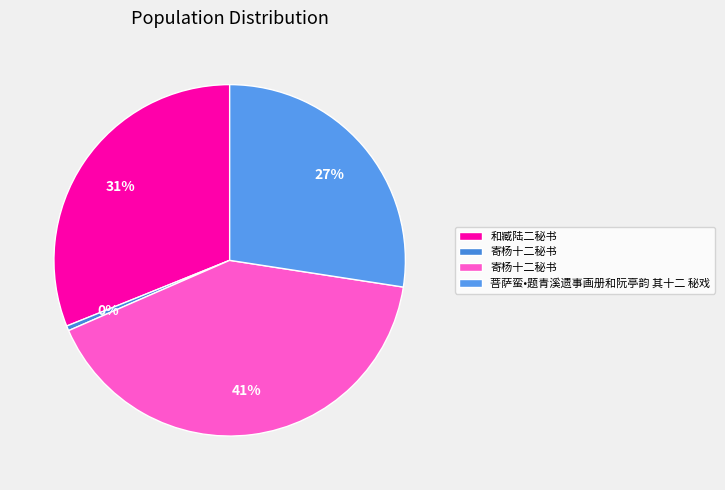

How many segments does this pie chart have?

4